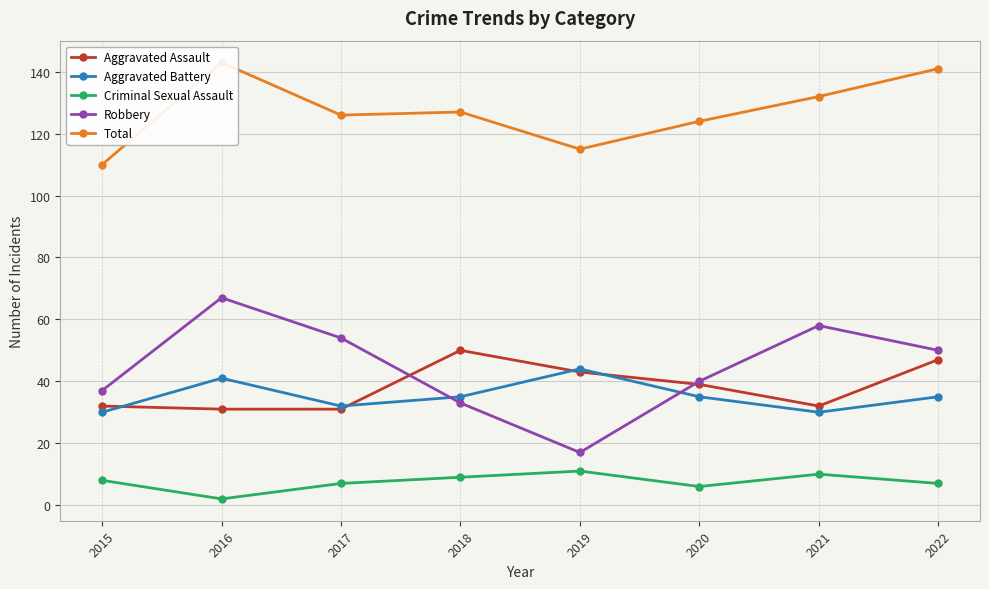

Where is the first local minimum for Aggravated Assault?

2021